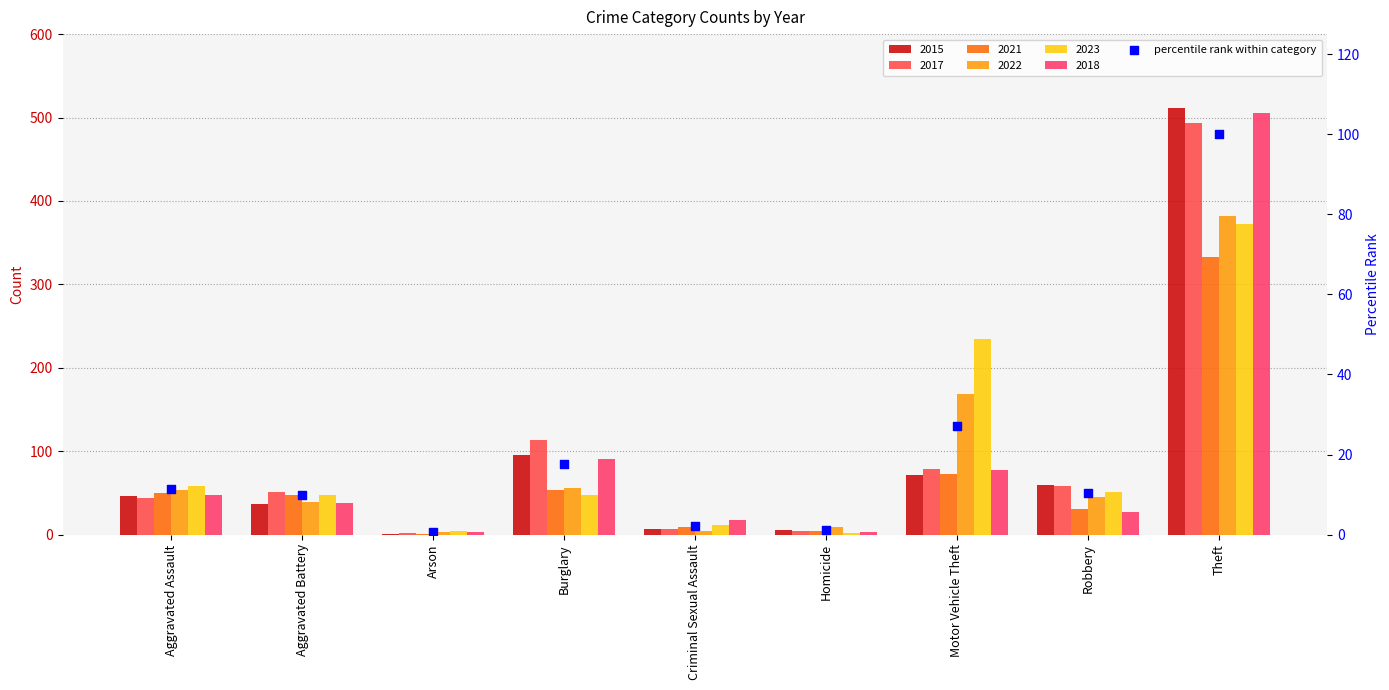

Approximately how many times larger is the value at Burglary compared to Motor Vehicle Theft?

0.7